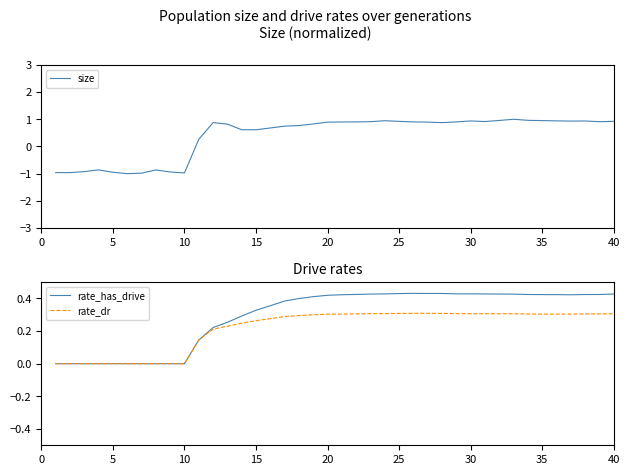

Which category has the highest value in the rate_dr series?

25